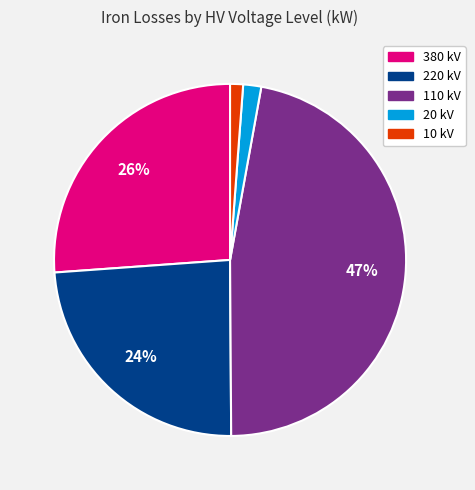

To the nearest percent, what is the average slice percentage?

20%